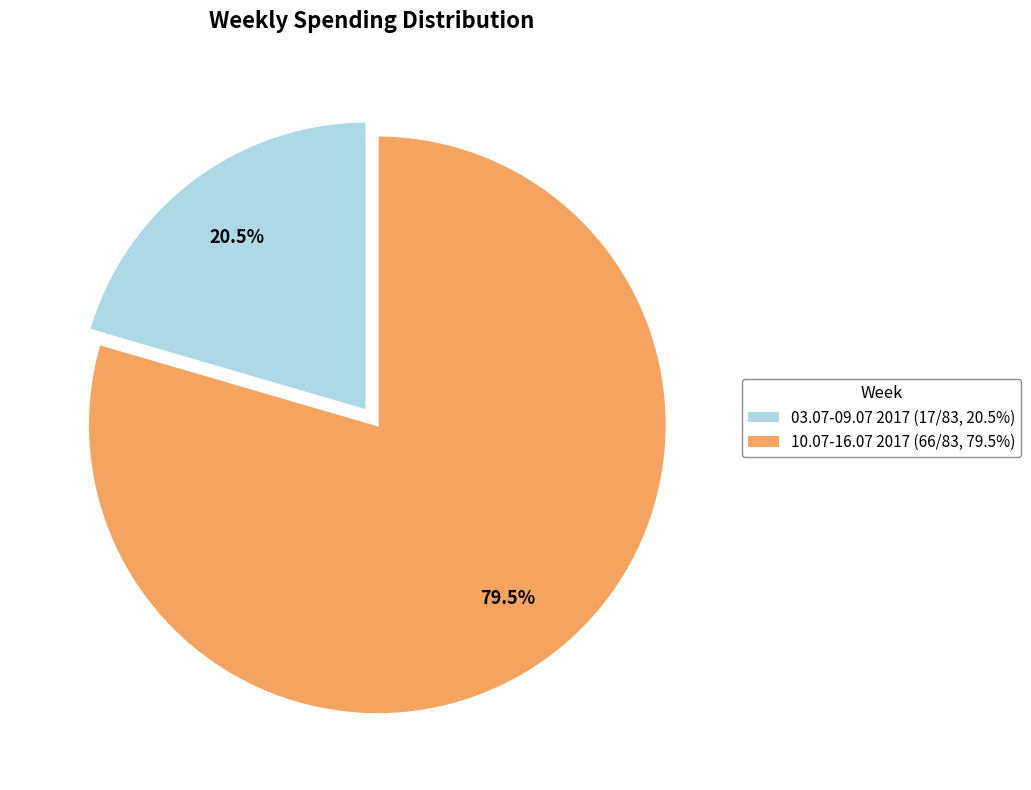

Combined, what portion of the pie is 10.07-16.07 2017 and 03.07-09.07 2017?

100.0%